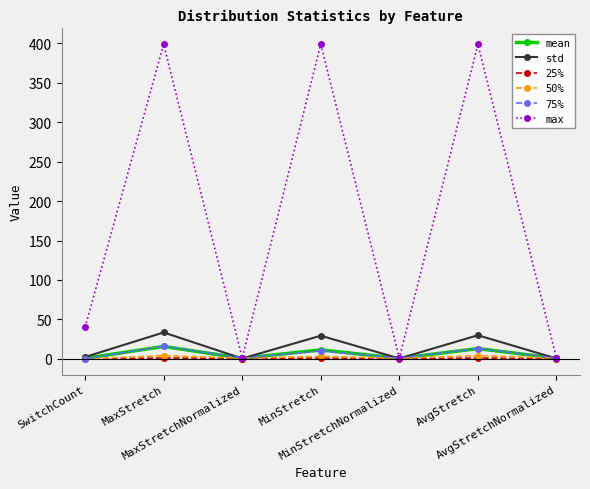

What is the total value across all series at SwitchCount?

43.0